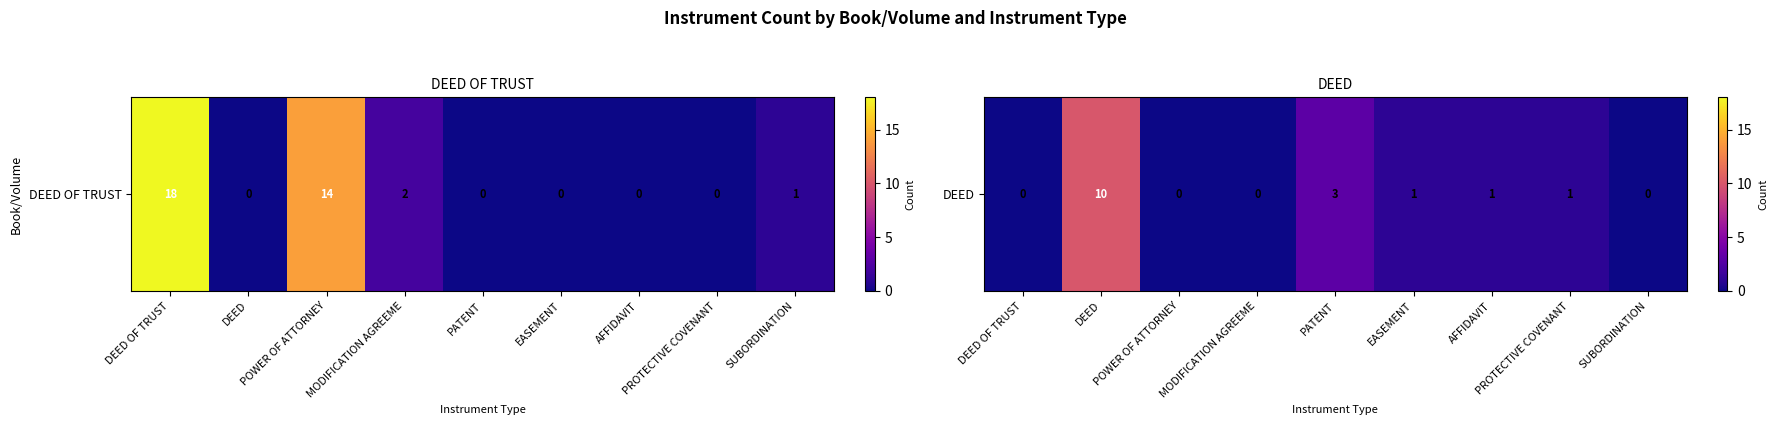

Rank the categories by value from lowest to highest.

DEED OF TRUST, POWER OF ATTORNEY, MODIFICATION AGREEME, SUBORDINATION, EASEMENT, AFFIDAVIT, PROTECTIVE COVENANT, PATENT, DEED